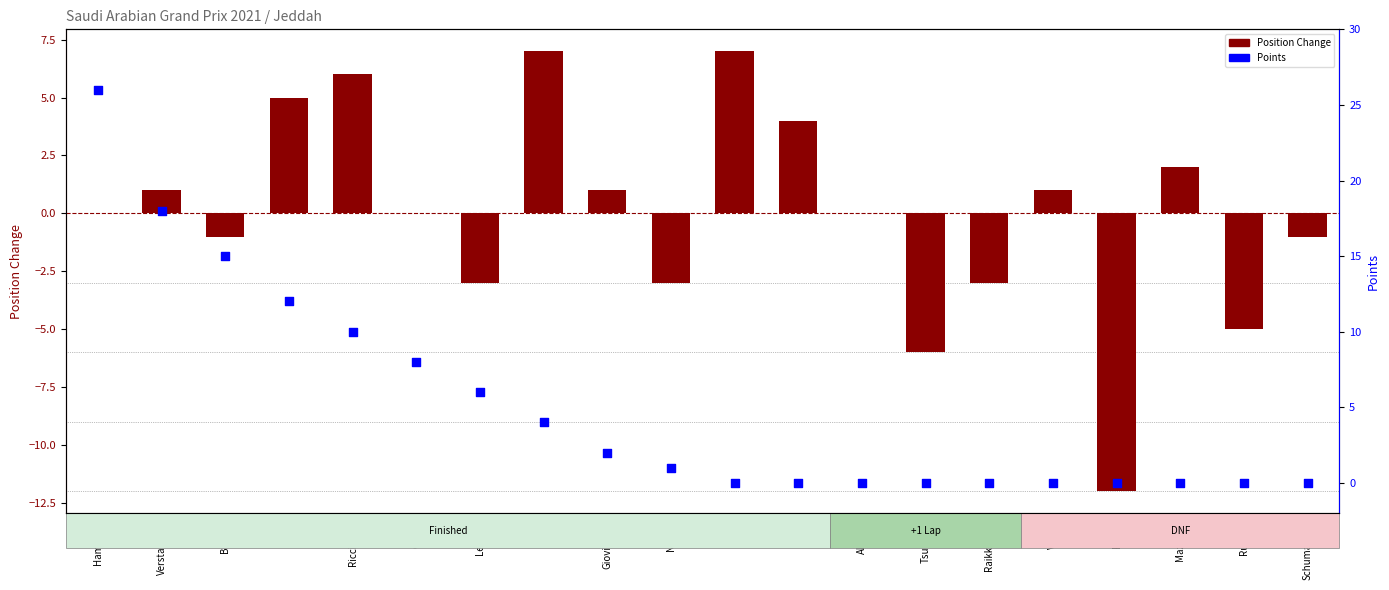

Is the value of Position Change at Alonso greater than the value of Points at Verstappen?

No